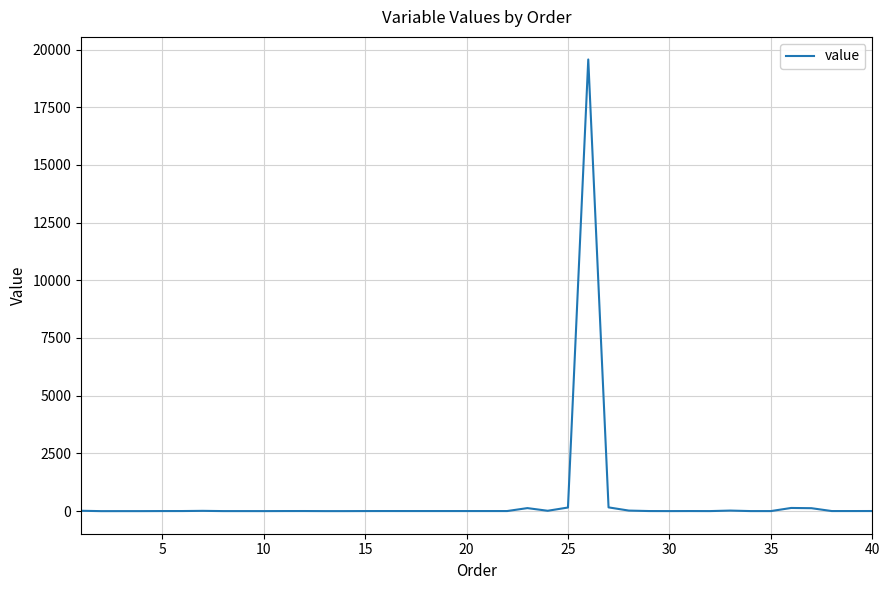

What is the greatest value displayed?

19570.9